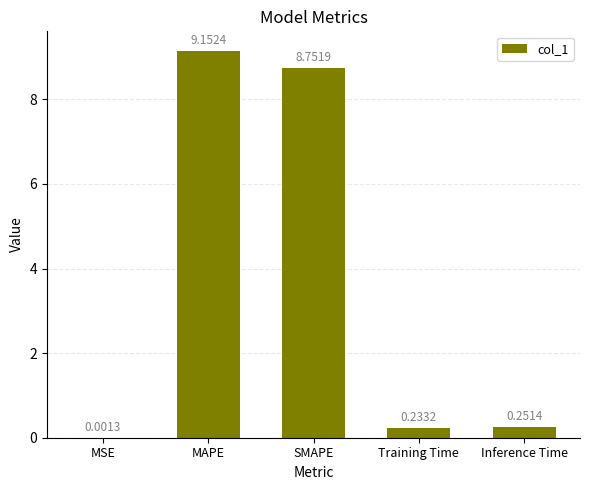

What is the sum of all values?

18.4